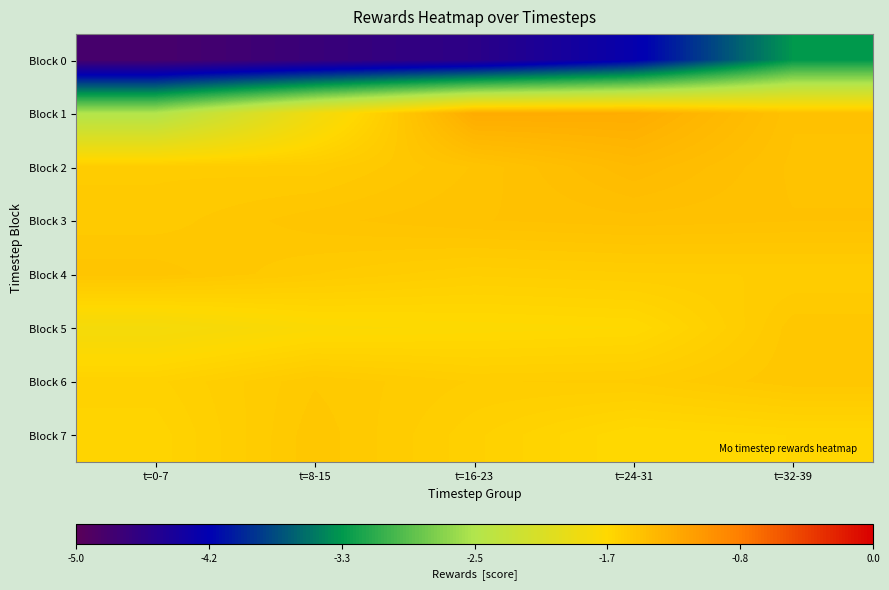

Reading left to right, extract all data points from this chart.

Block 0: t=0-7=-4.8	t=8-15=-4.7	t=16-23=-4.6	t=24-31=-4.2	t=32-39=-3.3
Block 1: t=0-7=-2.5	t=8-15=-1.8	t=16-23=-1.3	t=24-31=-1.3	t=32-39=-1.5
Block 2: t=0-7=-1.5	t=8-15=-1.6	t=16-23=-1.5	t=24-31=-1.4	t=32-39=-1.5
Block 3: t=0-7=-1.5	t=8-15=-1.5	t=16-23=-1.5	t=24-31=-1.5	t=32-39=-1.5
Block 4: t=0-7=-1.5	t=8-15=-1.5	t=16-23=-1.6	t=24-31=-1.6	t=32-39=-1.6
Block 5: t=0-7=-1.8	t=8-15=-1.7	t=16-23=-1.7	t=24-31=-1.7	t=32-39=-1.5
Block 6: t=0-7=-1.6	t=8-15=-1.5	t=16-23=-1.6	t=24-31=-1.6	t=32-39=-1.5
Block 7: t=0-7=-1.6	t=8-15=-1.5	t=16-23=-1.6	t=24-31=-1.7	t=32-39=-1.7